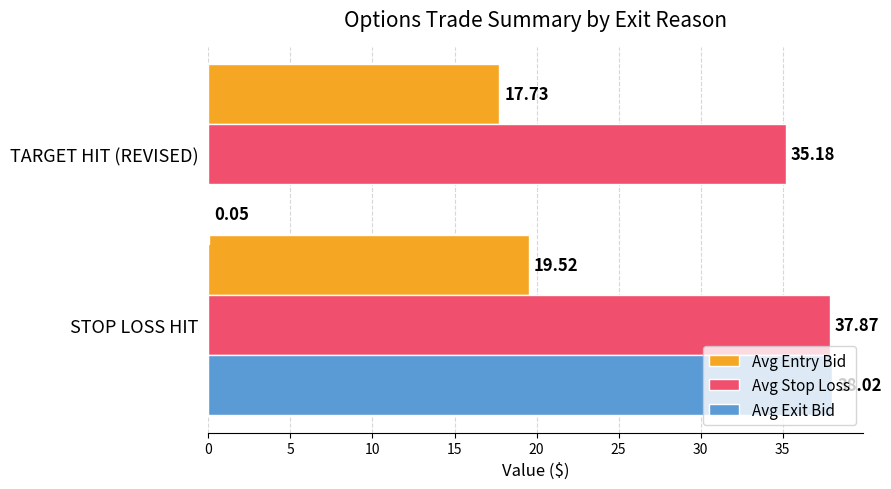

What is the sum of all Avg Exit Bid values?

38.1